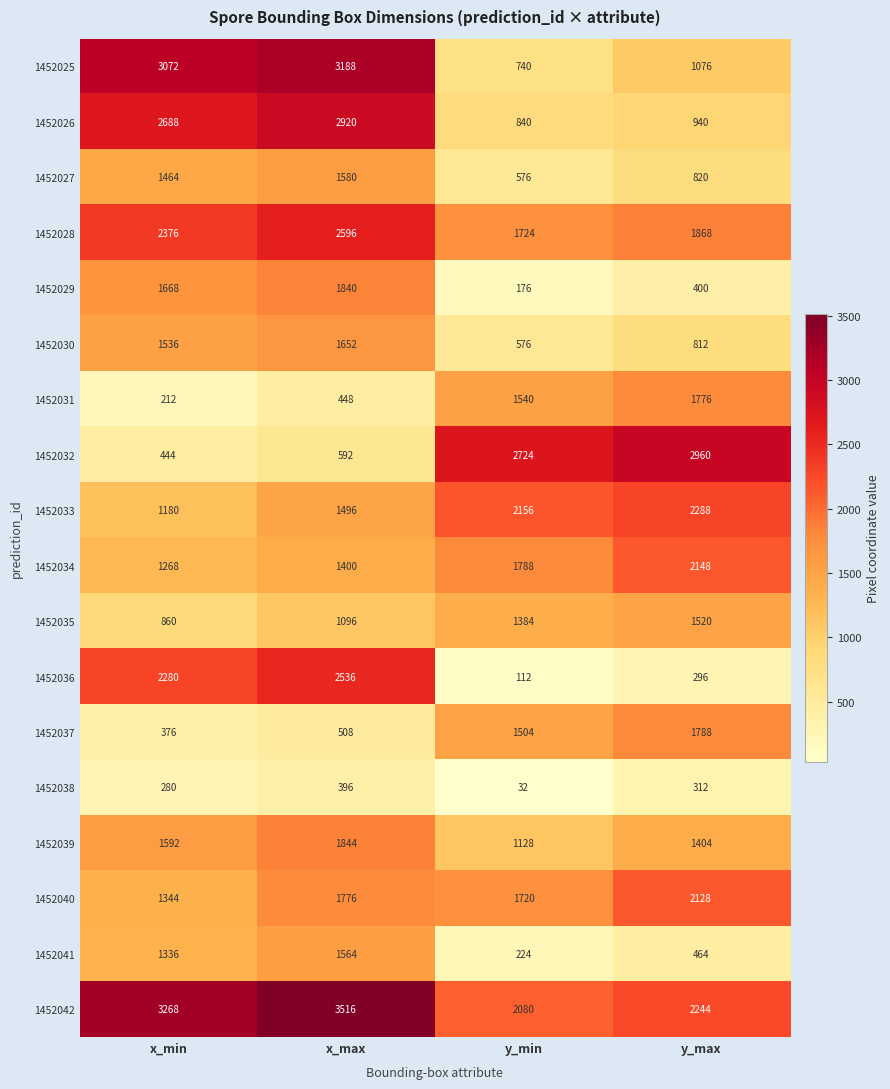

How many categories are shown in the chart?

4